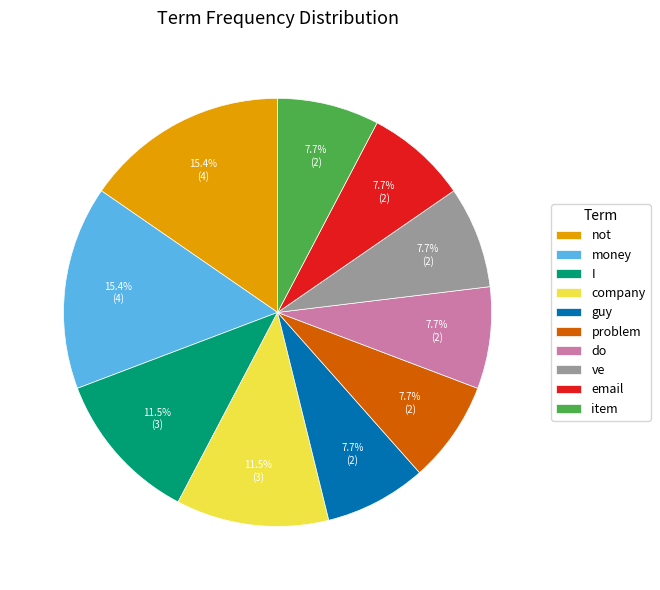

Which has a higher value, company or item?

company